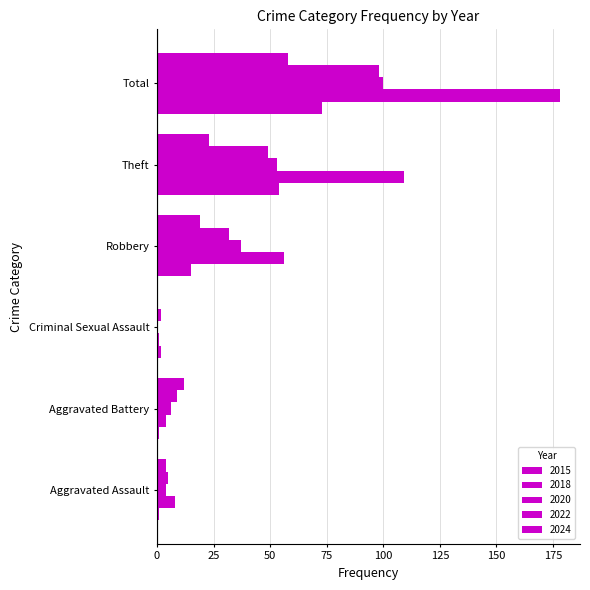

Reading right to left, list all the values displayed in this chart.

2015: 73	54	15	2	1	1
2018: 178	109	56	1	4	8
2020: 100	53	37	0	6	4
2022: 98	49	32	2	9	5
2024: 58	23	19	0	12	4